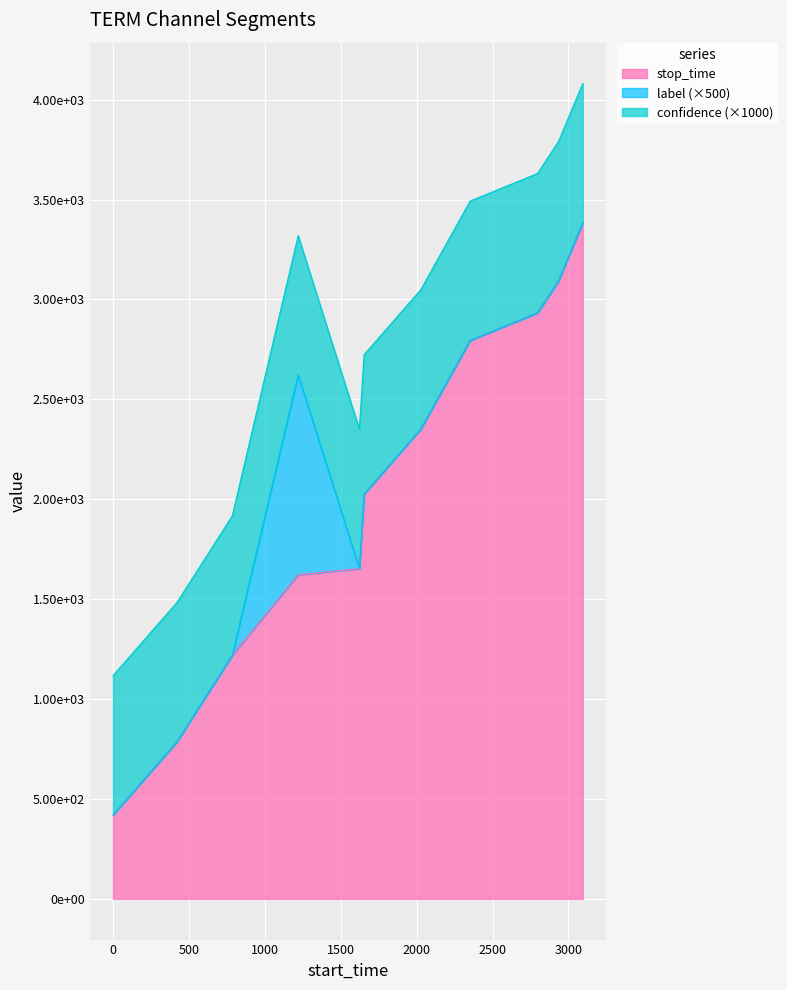

What is the value of the confidence point at the 3rd from the left?

0.7